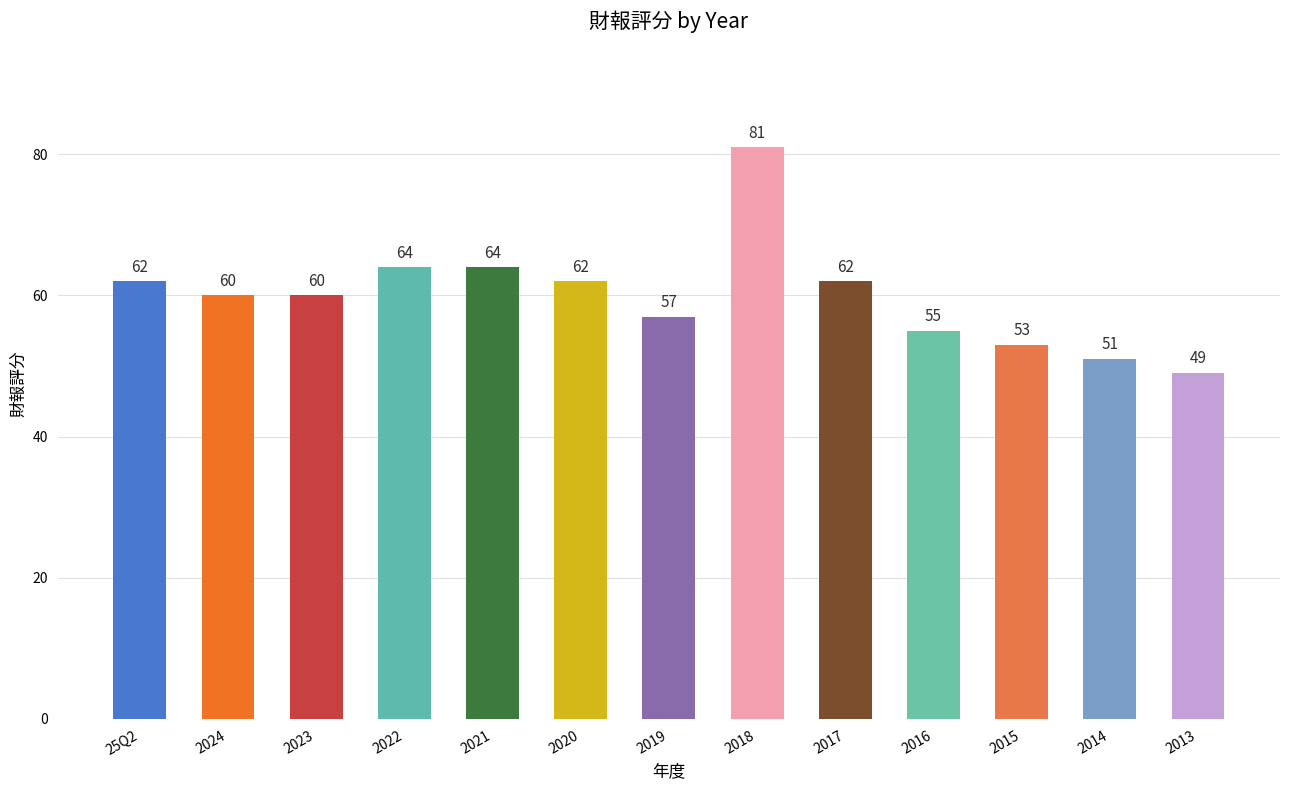

What is the change in value from 2022 to 2020?

-2